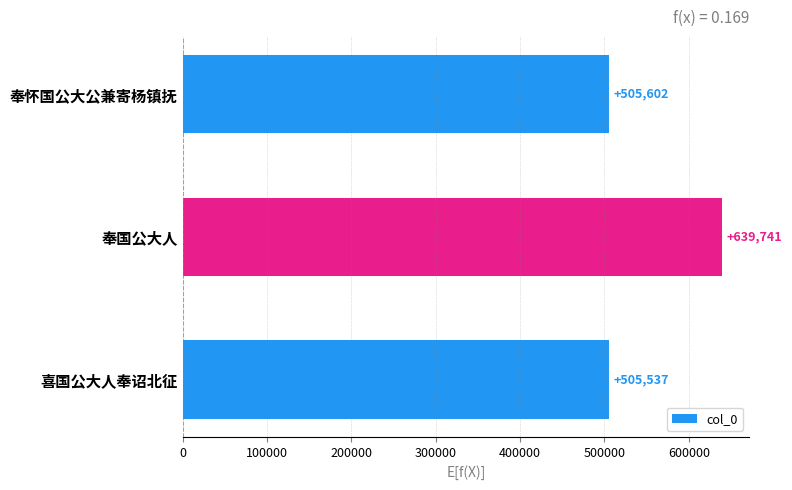

Rank the categories by value from lowest to highest.

喜国公大人奉诏北征, 奉怀国公大公兼寄杨镇抚, 奉国公大人